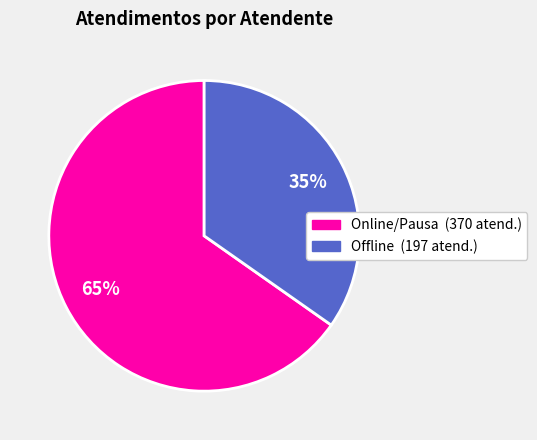

To the nearest percent, what is the average slice percentage?

50%